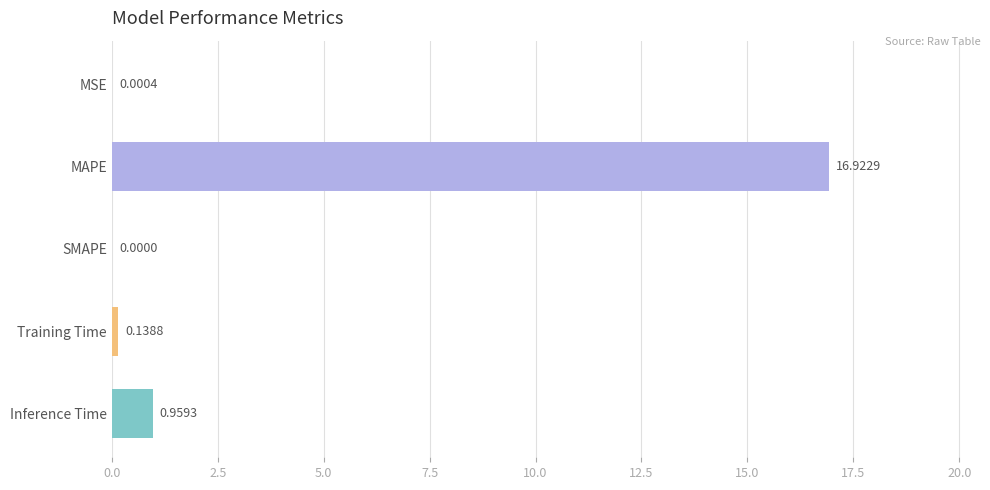

Are the bars grouped side by side (vs. stacked)?

No